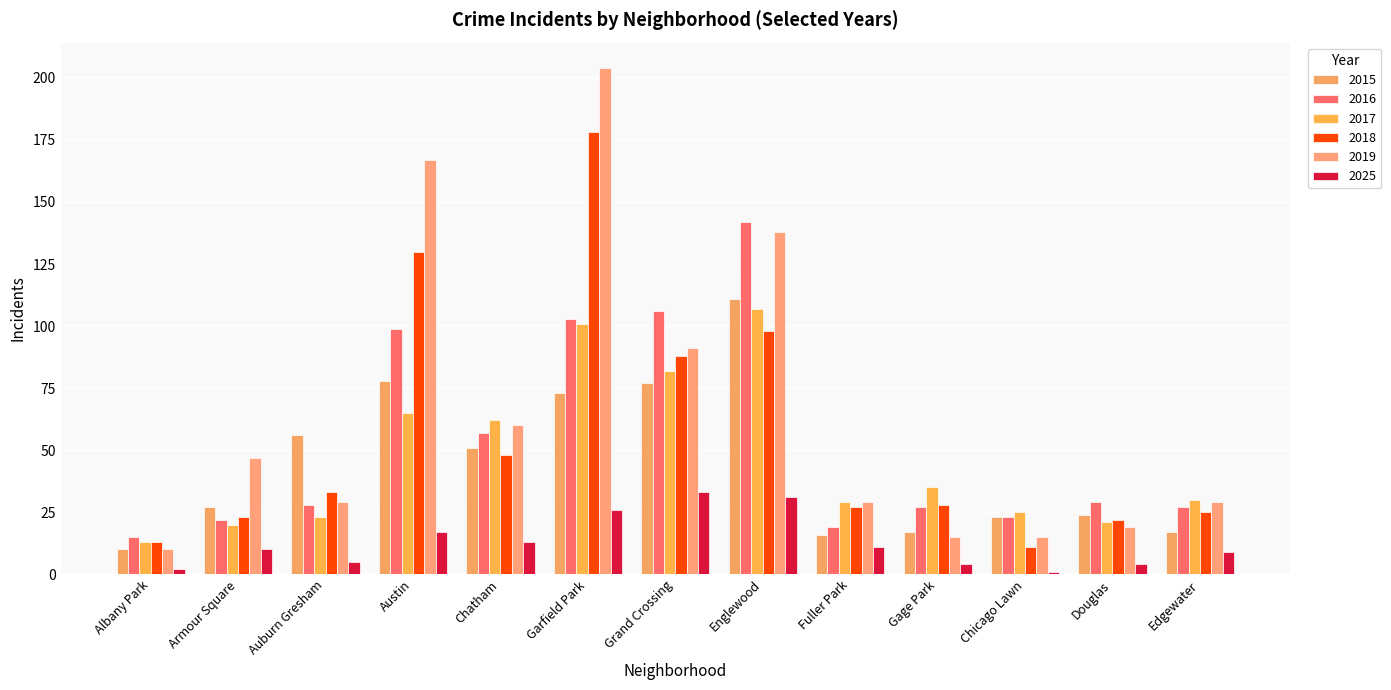

The value of 2025 at Fuller Park is 11. True or false?

True